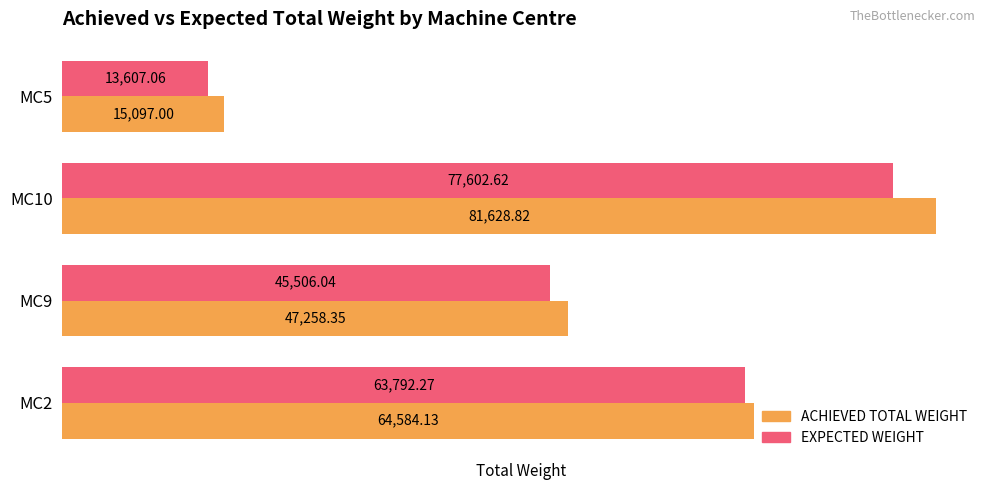

At how many categories does at least one series exceed 26355?

3